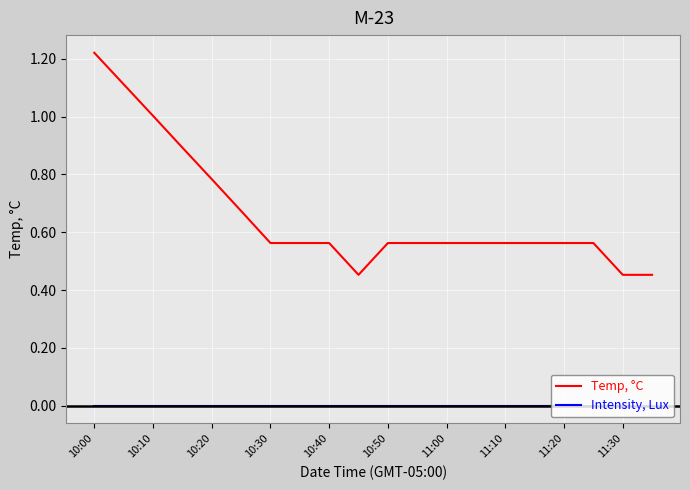

List the series in order of their peak value, lowest first.

Intensity, Lux, Temp, °C